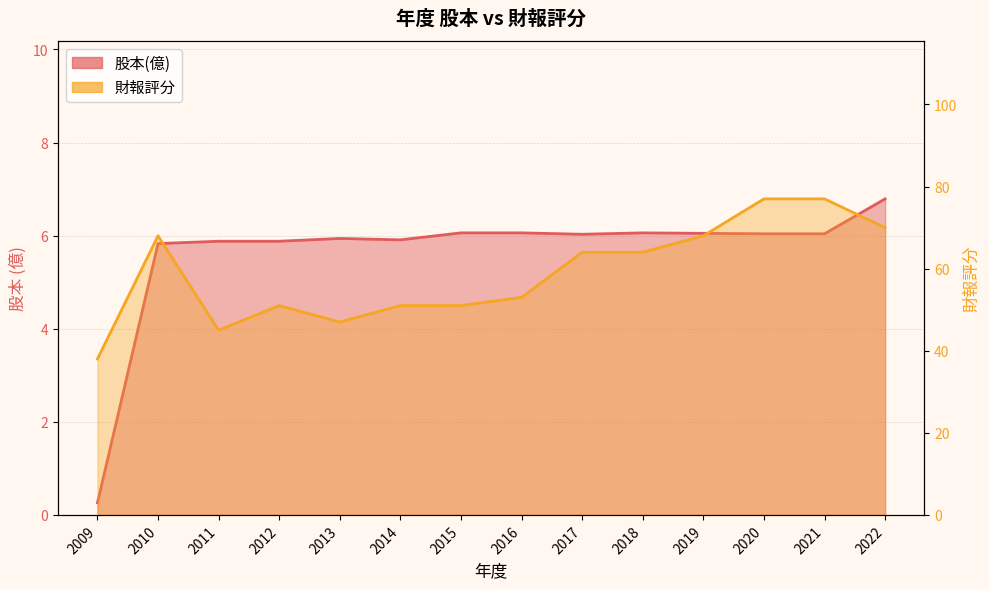

How many values in the 財報評分 series exceed 64?

5